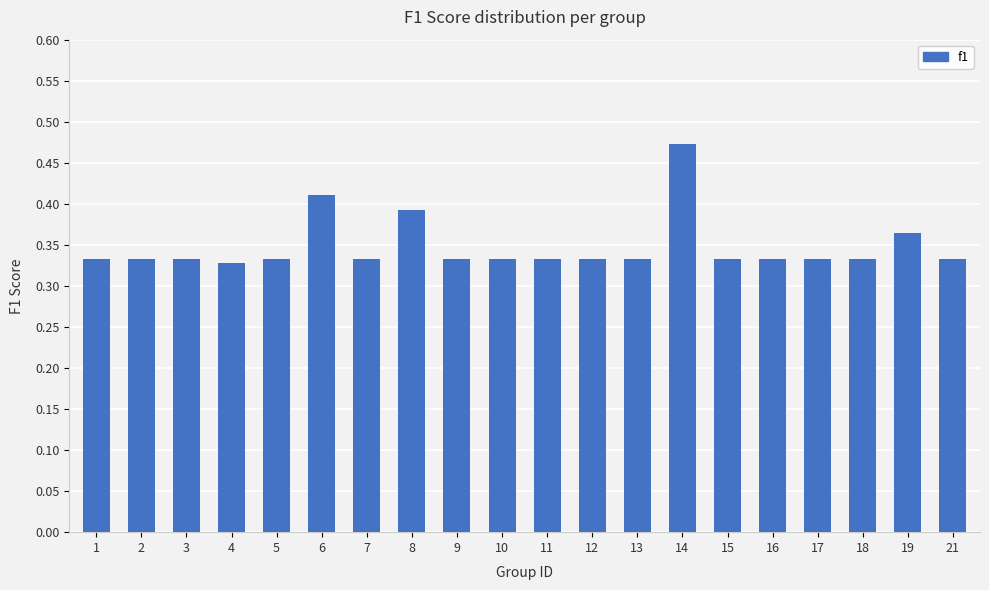

What is the difference between the maximum and minimum values?

0.1